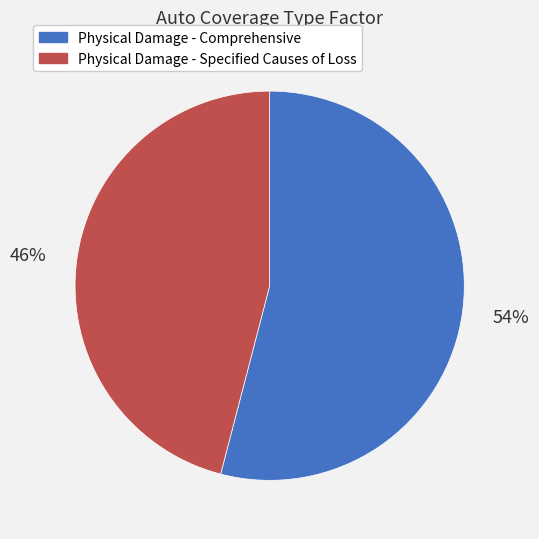

What is the majority slice?

Physical Damage - Comprehensive